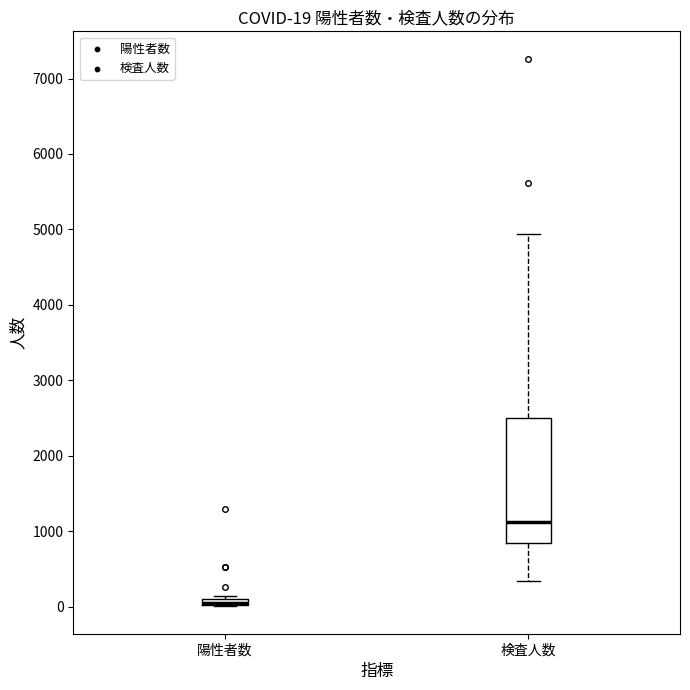

Which box is the tallest, from its lower edge to its upper edge?

検査人数